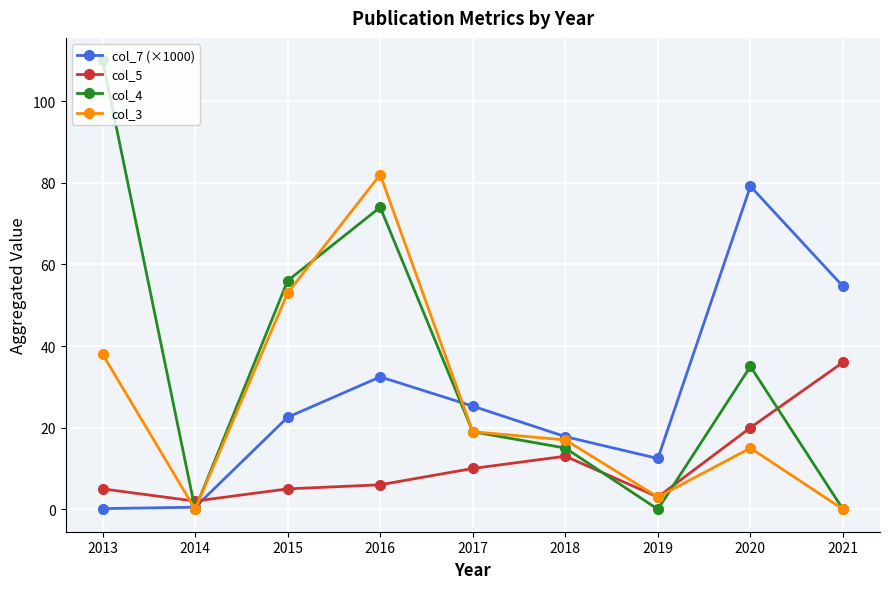

Between 2015 and 2016, which series saw the biggest shift?

col_3